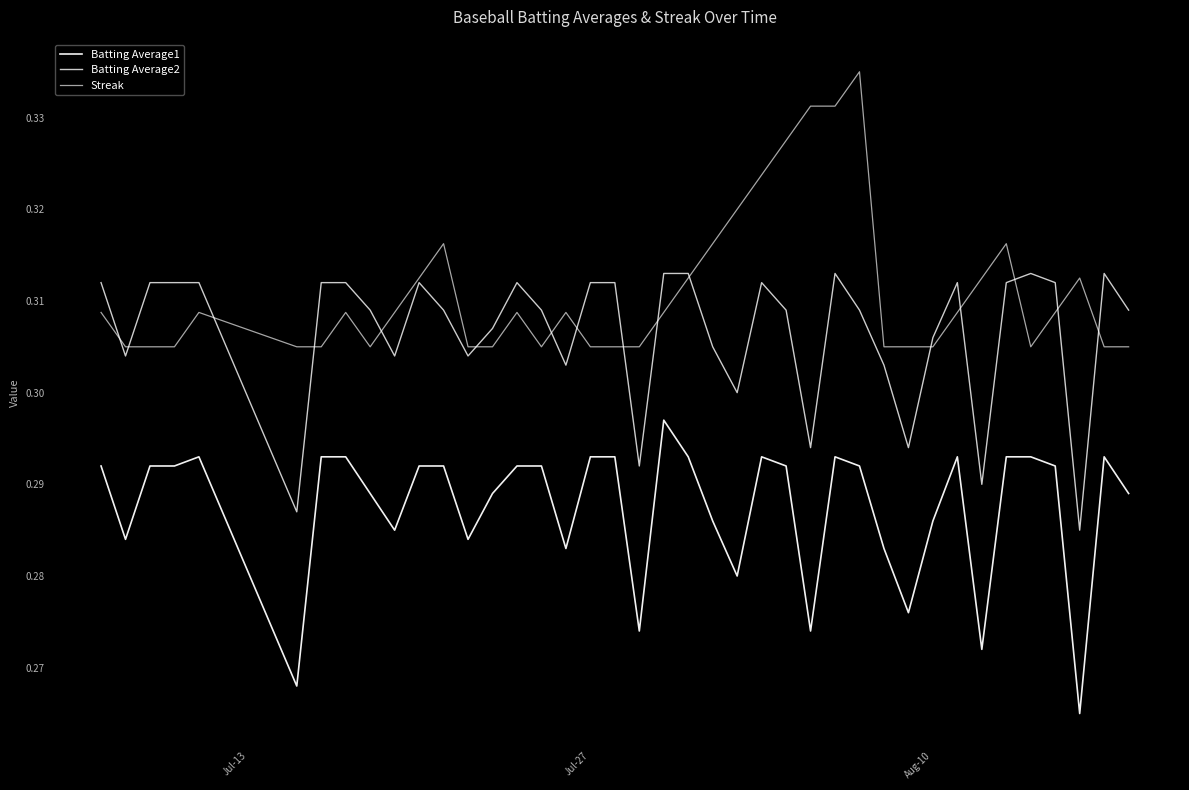

After their last crossing, which series has the higher values: Batting Average2 or Streak?

Batting Average2